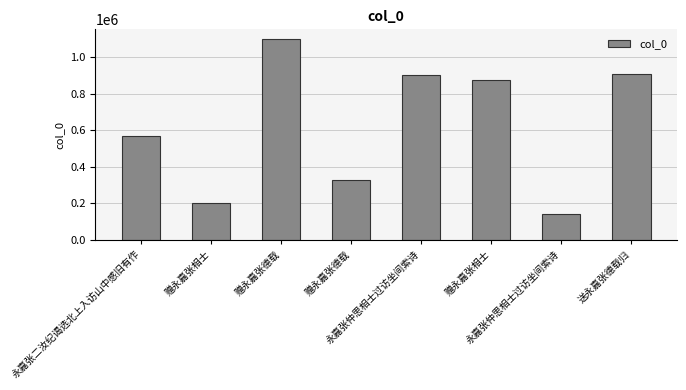

Reading right to left, extract all data points from this chart.

送永嘉张德载归=907837	永嘉张仲思相士过访坐间索诗=141023	赠永嘉张相士=874416	永嘉张仲思相士过访坐间索诗=902856	赠永嘉张德载=328328	赠永嘉张德载=1098685	赠永嘉张相士=199346	永嘉张二汝纪谒选北上入访山中感旧有作=569362